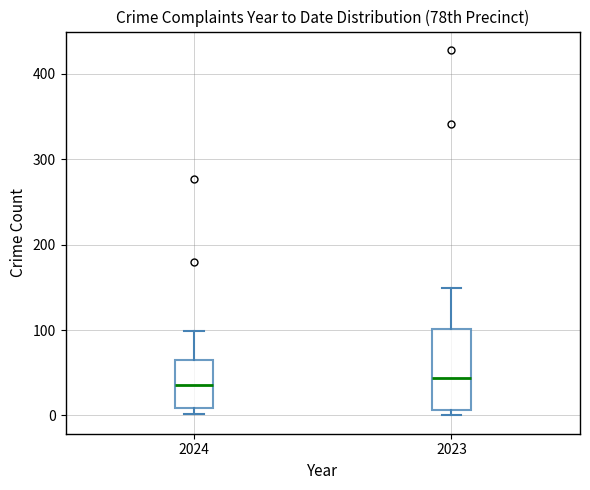

Where is the lower edge of the box at x = 2024 on the y-axis? The values are not printed on the chart, so give them approximately, as read against the axis.

10